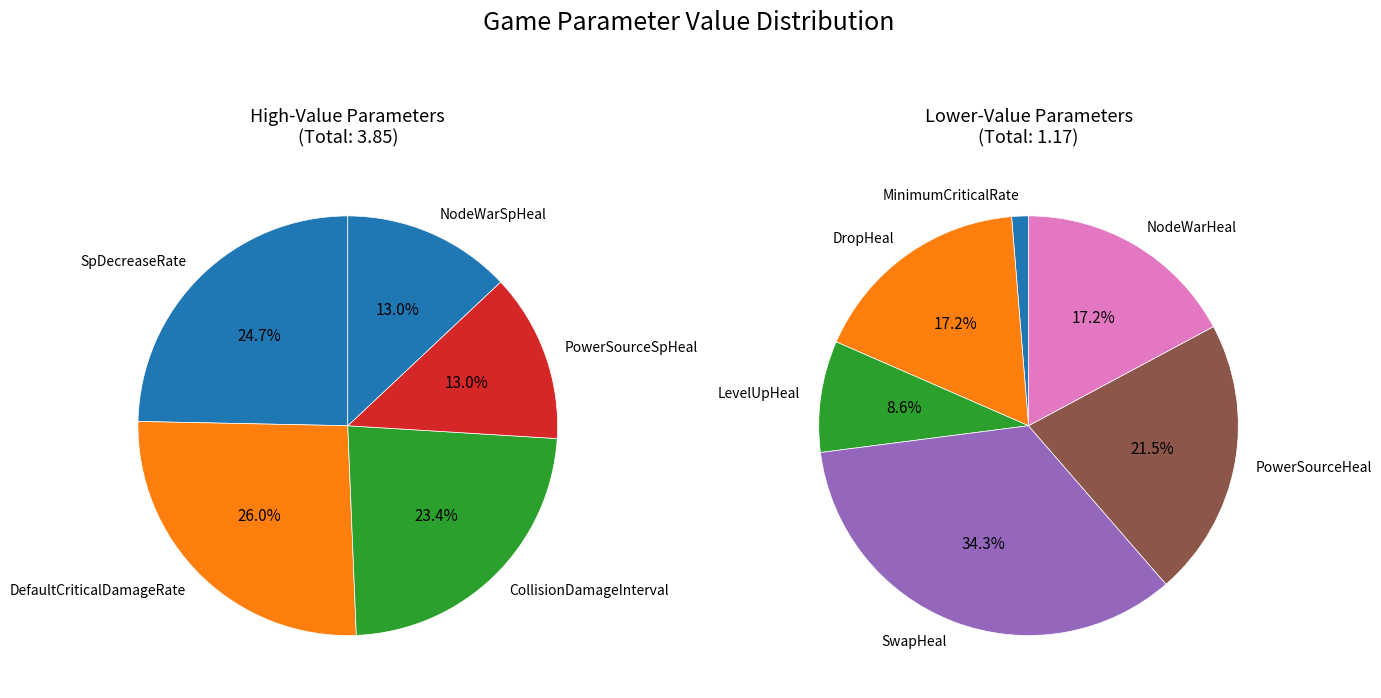

Count the number of slices in the pie.

11